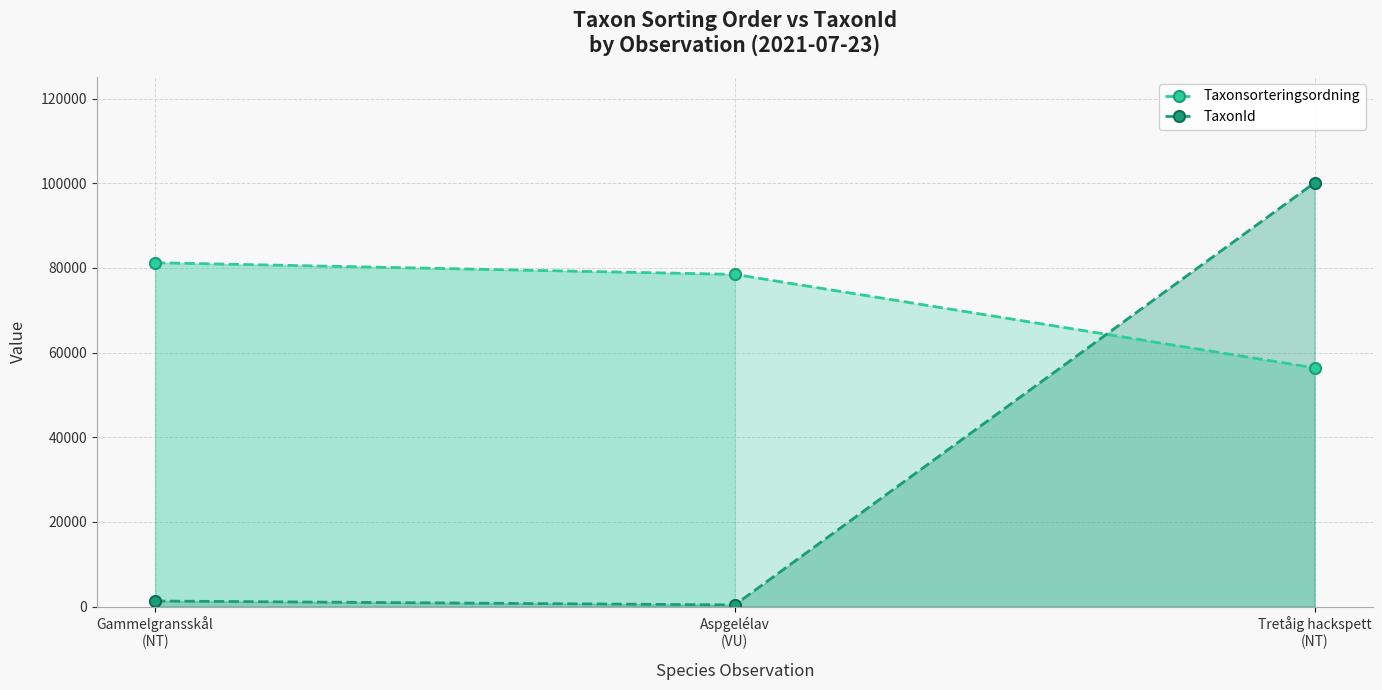

What position from the left is Aspgelélav
(VU)?

2